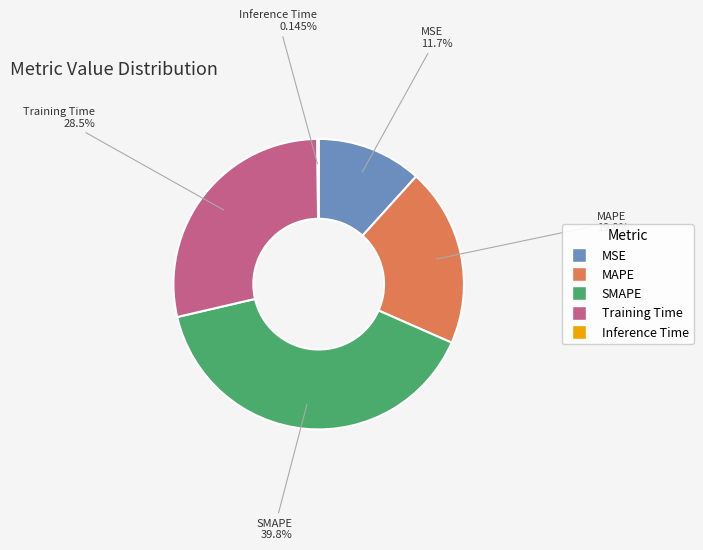

True or false: SMAPE accounts for 27% of the total.

False